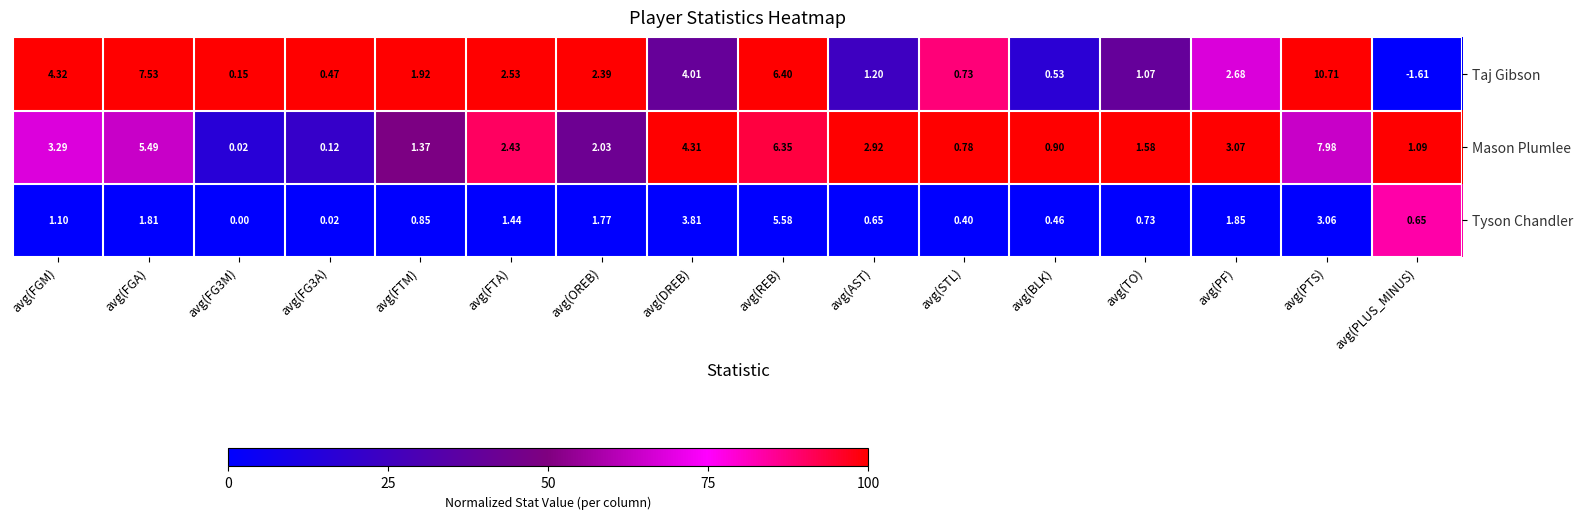

Which series changed the most between avg(FG3M) and avg(STL)?

Mason Plumlee